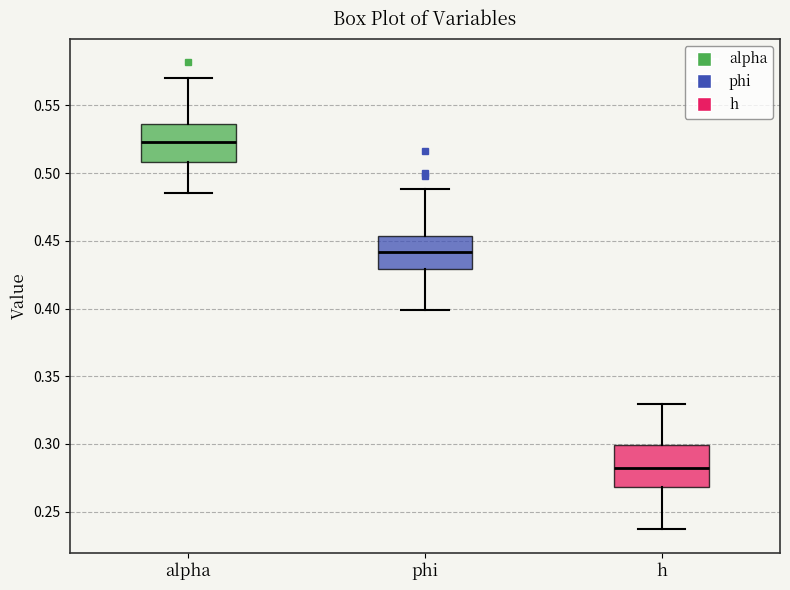

Reading left to right, read every box against the y-axis: the position of its median line, the range the box covers, and the ends of its whiskers. The values are not printed on the chart, so give them approximately, as read against the axis.

alpha: median 0.525, box 0.510 to 0.535, whiskers 0.485 to 0.570
phi: median 0.440, box 0.430 to 0.455, whiskers 0.400 to 0.490
h: median 0.280, box 0.270 to 0.300, whiskers 0.235 to 0.330